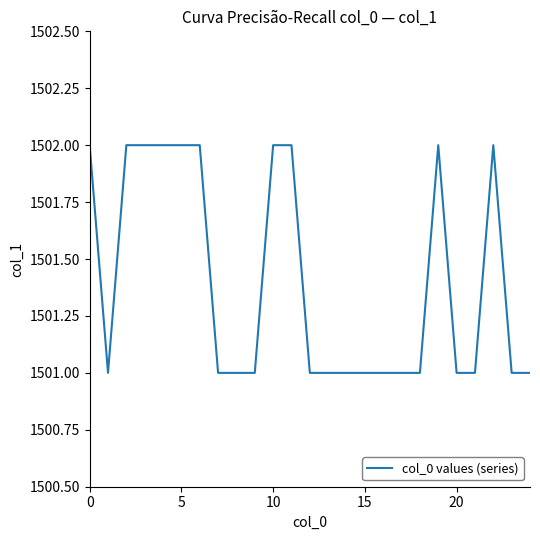

What is the minimum value shown in the chart?

1501